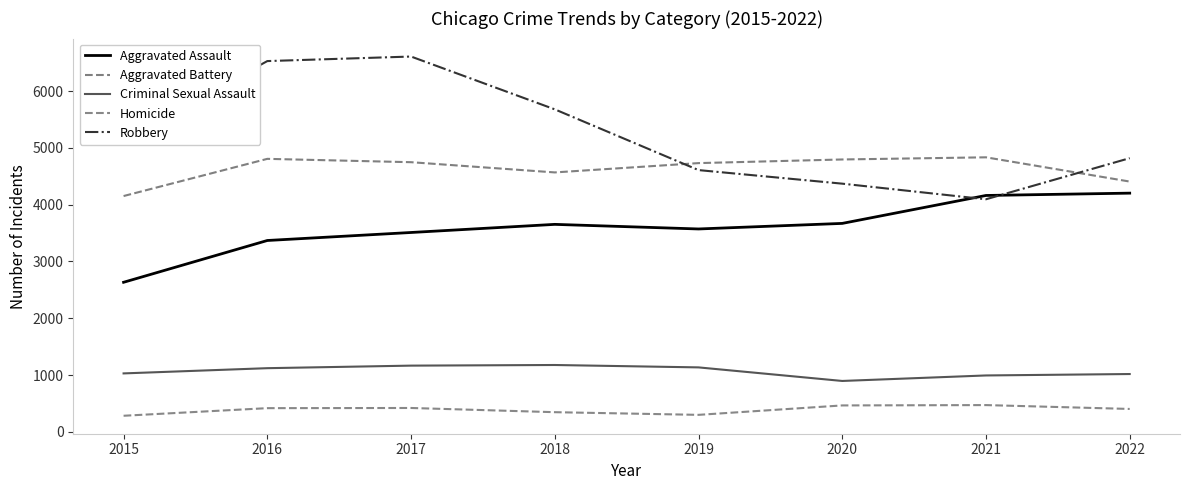

In Criminal Sexual Assault, how many points are lower than both neighbors (excluding endpoints)?

1